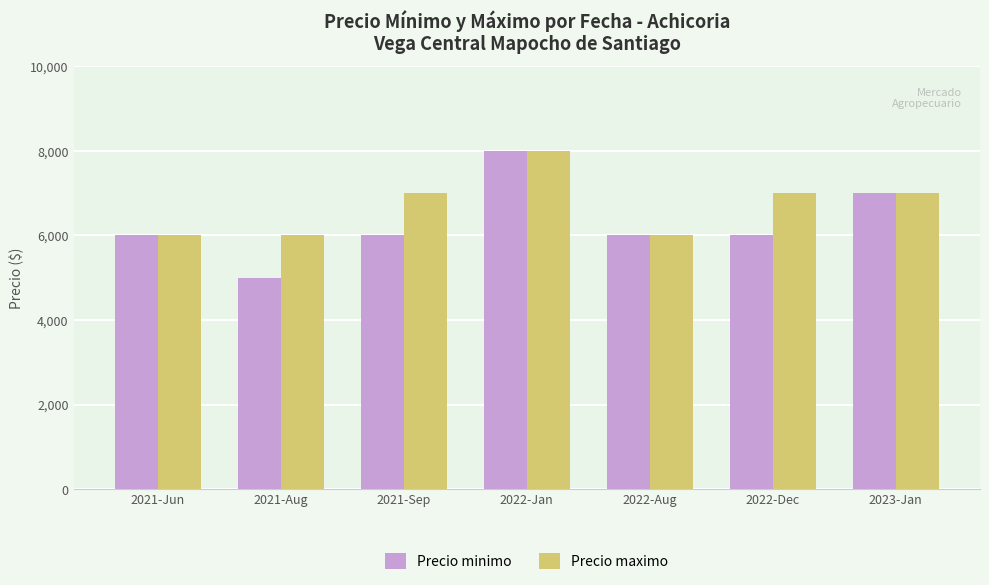

What is the label of the 1st bar from the left?

2021-Jun